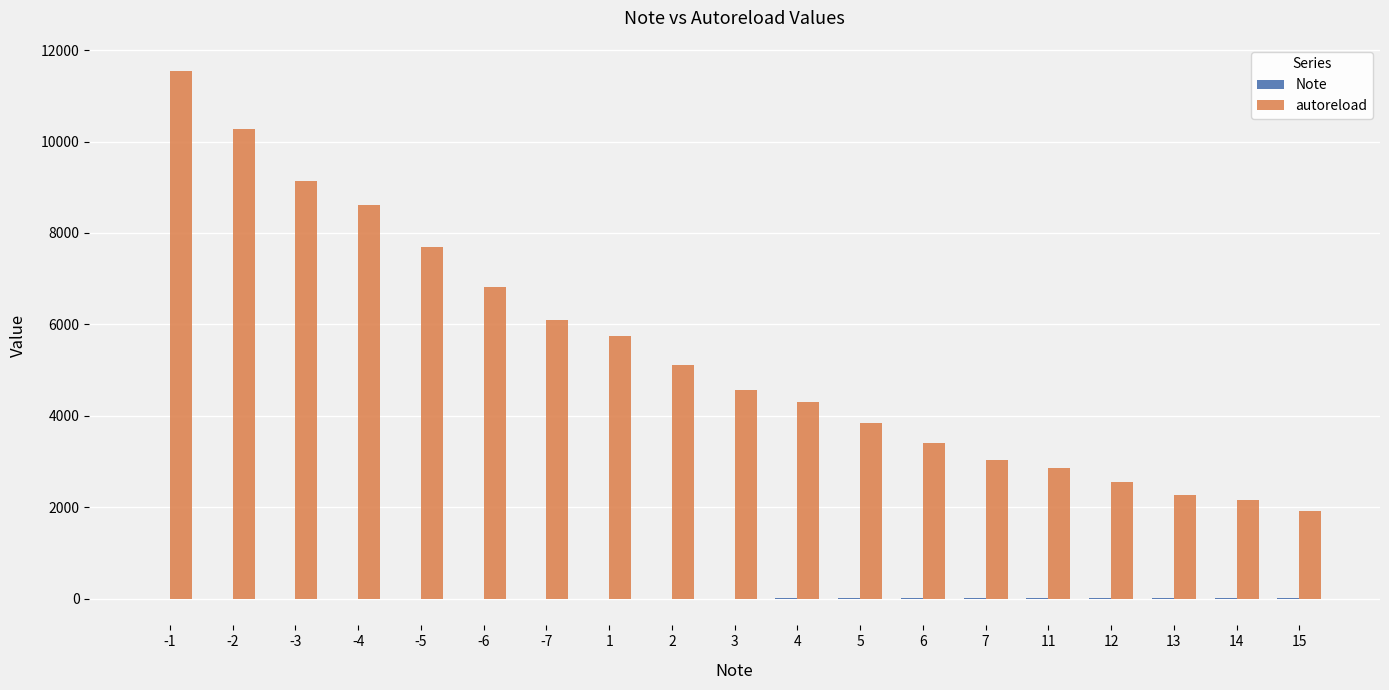

Which series has the largest total across all categories?

autoreload